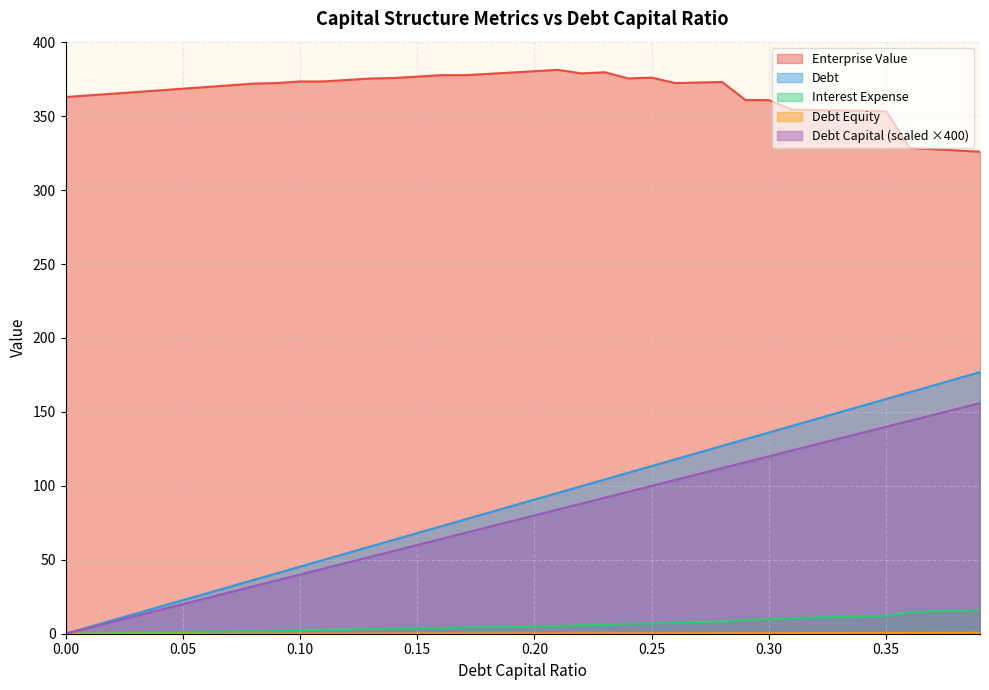

Which has a higher value, 0.0 or 0.18?

0.18